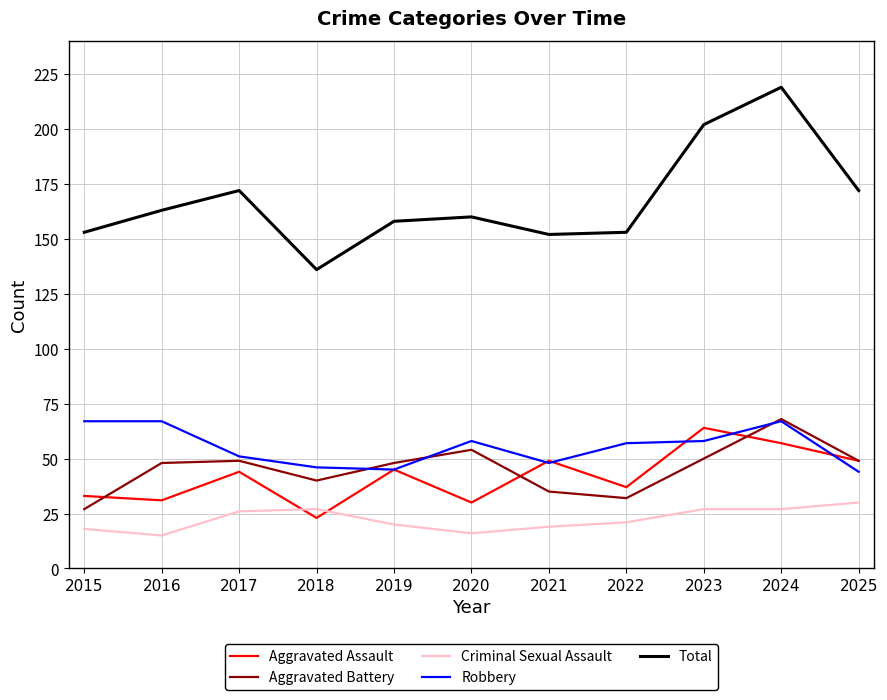

How many lines are shown in the chart?

5